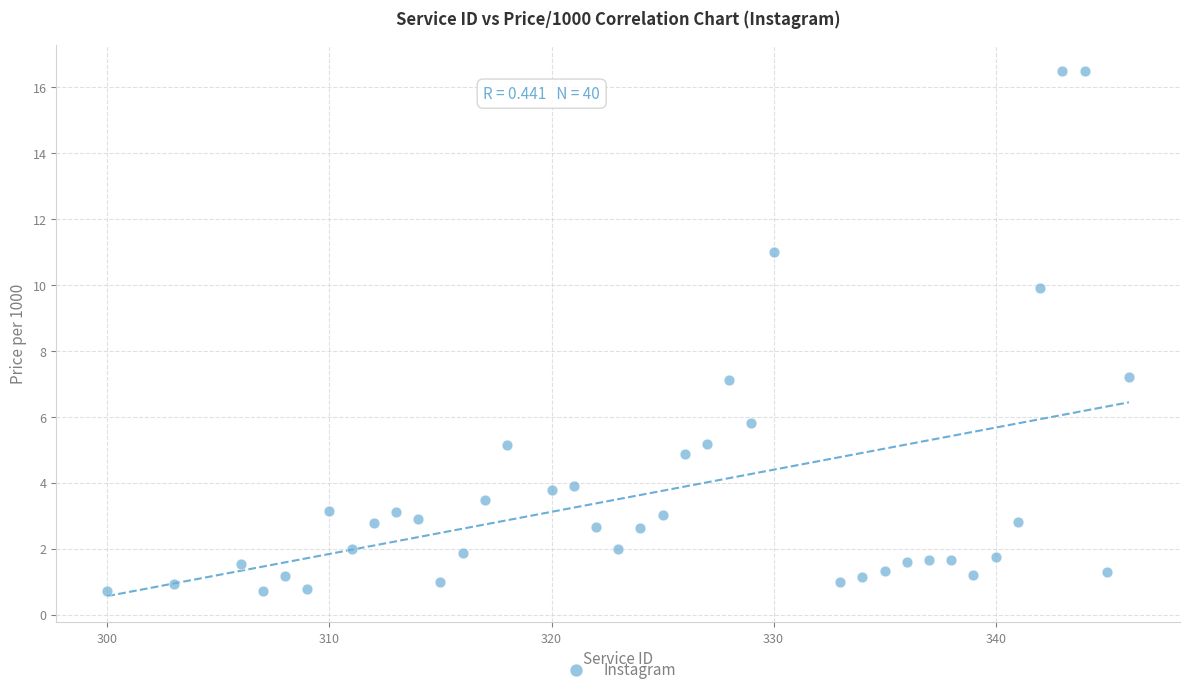

What is the range of X values (max minus min)?

46.0